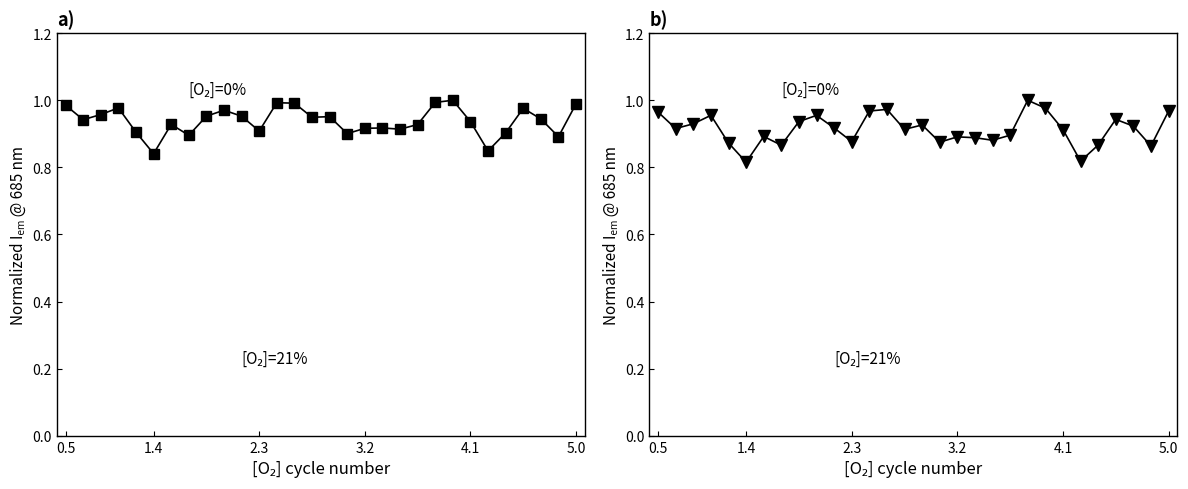

At how many categories does at least one series exceed 0?

30